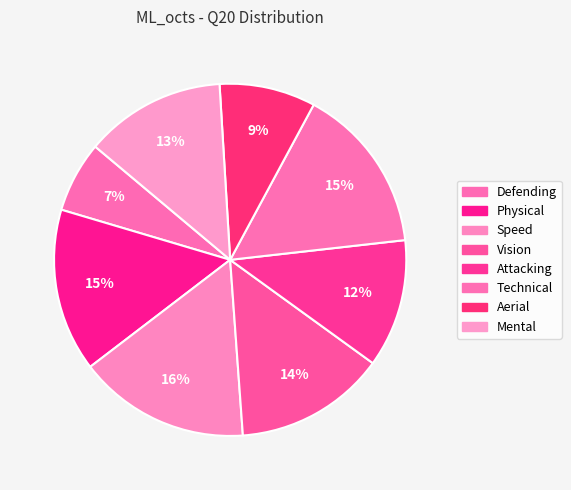

Is there any slice that represents more than half of the pie?

No